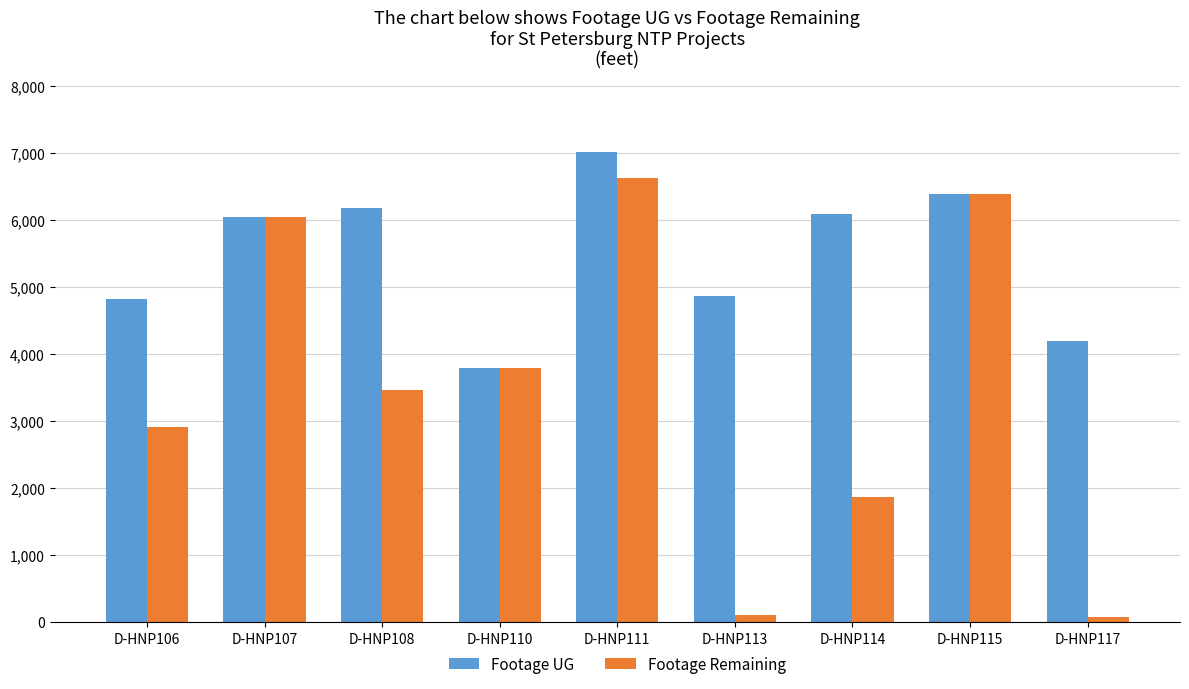

Is the value of Footage UG at D-HNP117 greater than the value of Footage Remaining at D-HNP106?

Yes